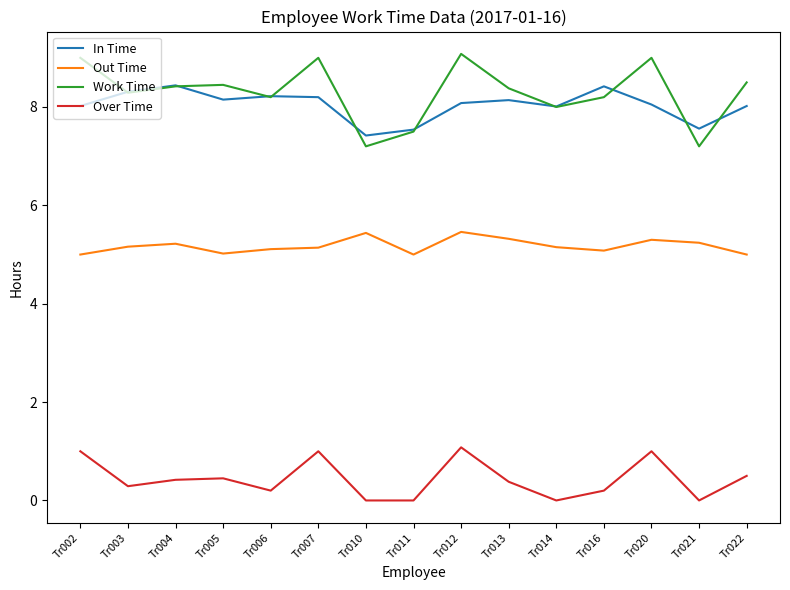

Which series has the largest range (max minus min)?

Work Time